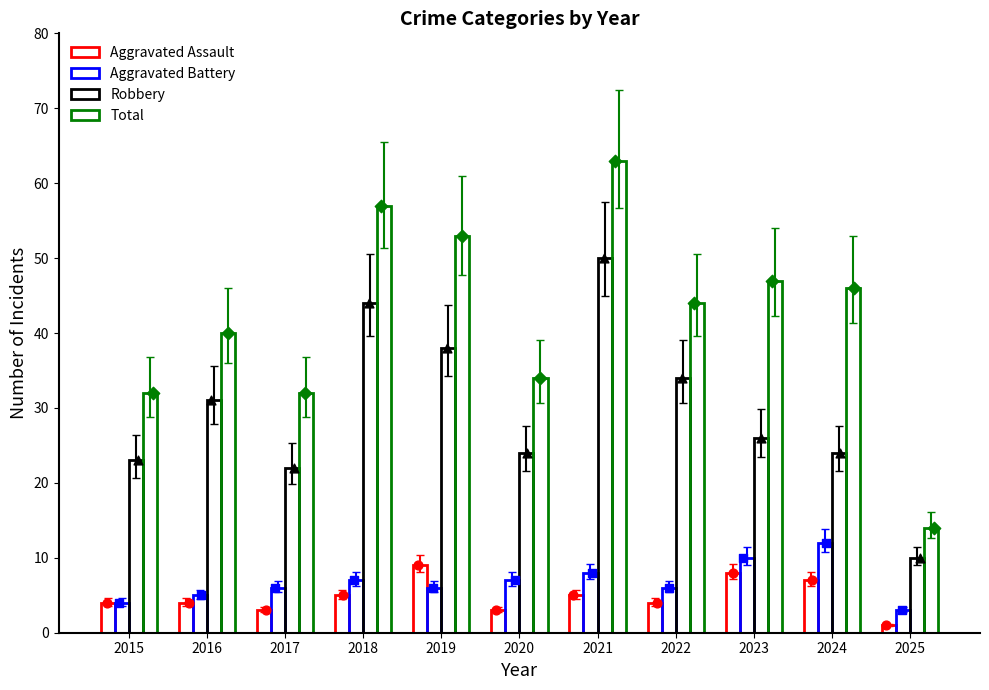

What are all the series names shown in the legend?

Aggravated Assault, Aggravated Battery, Robbery, Total